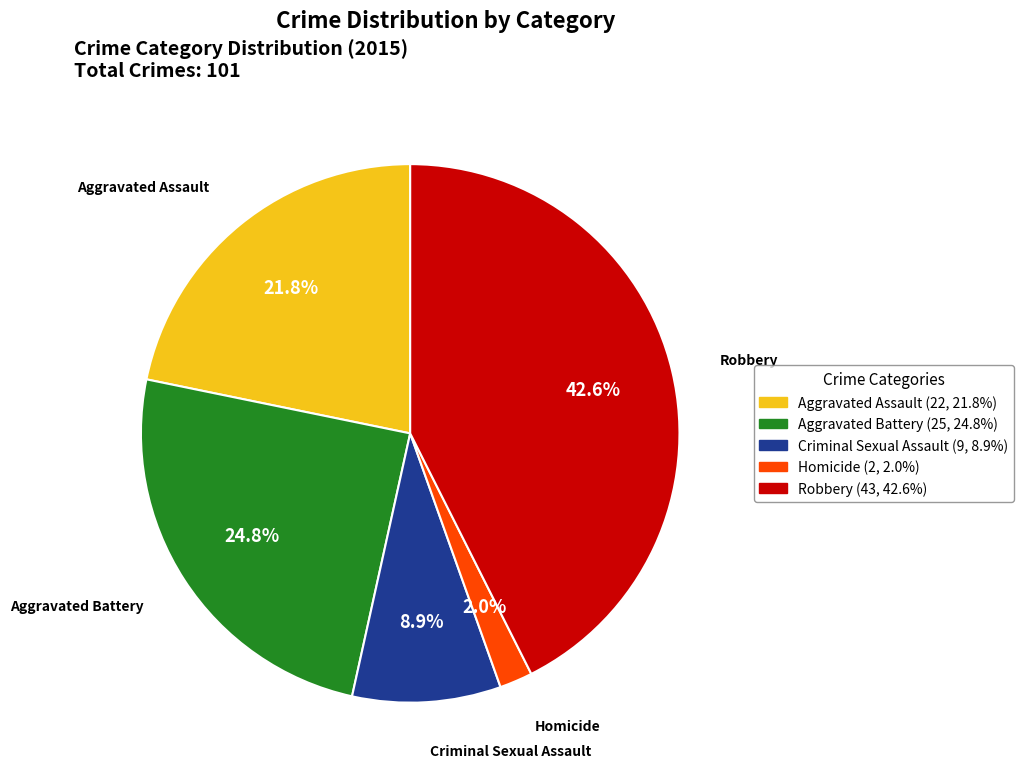

Which category has the biggest portion of the pie?

Robbery